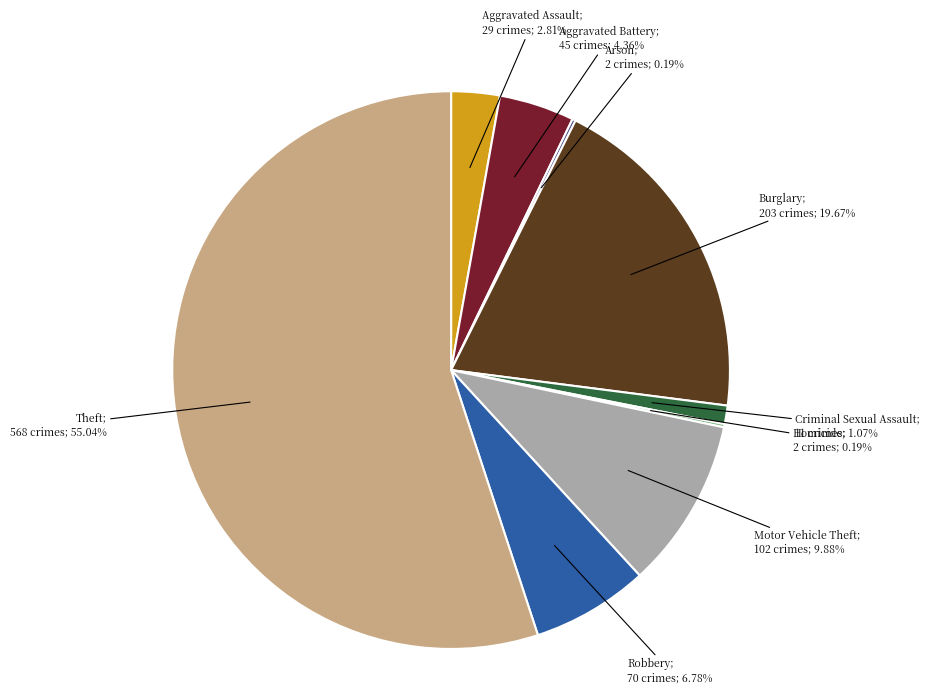

Does any single category account for the majority?

Yes